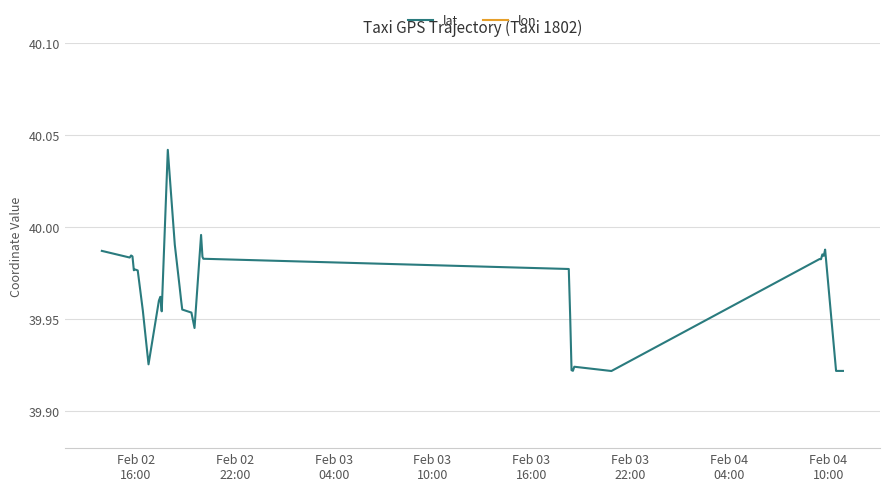

Which series has the largest range (max minus min)?

lat